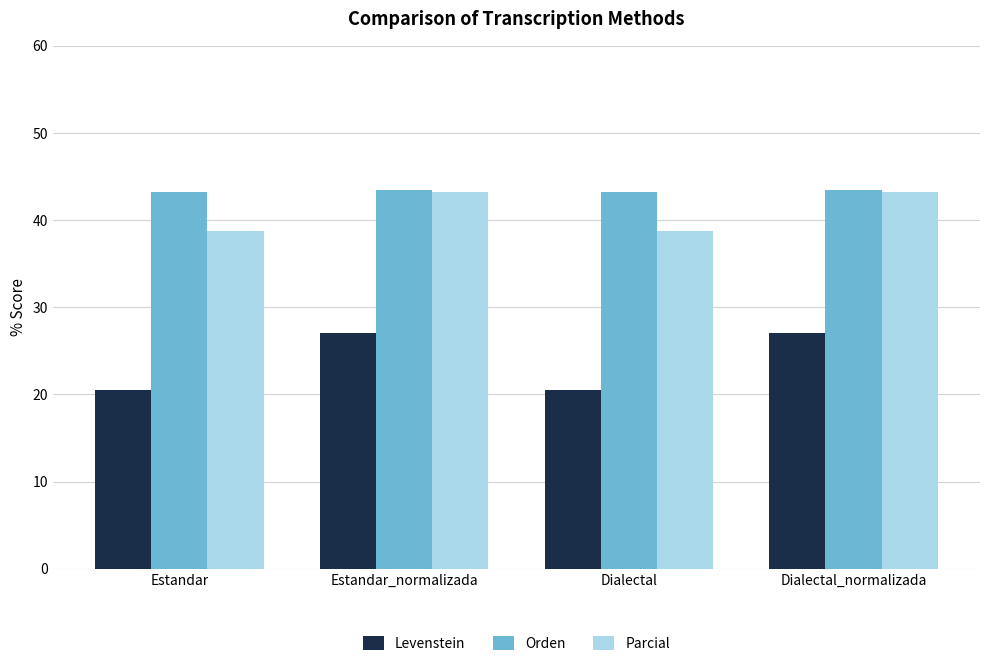

How many bars are there in total?

12